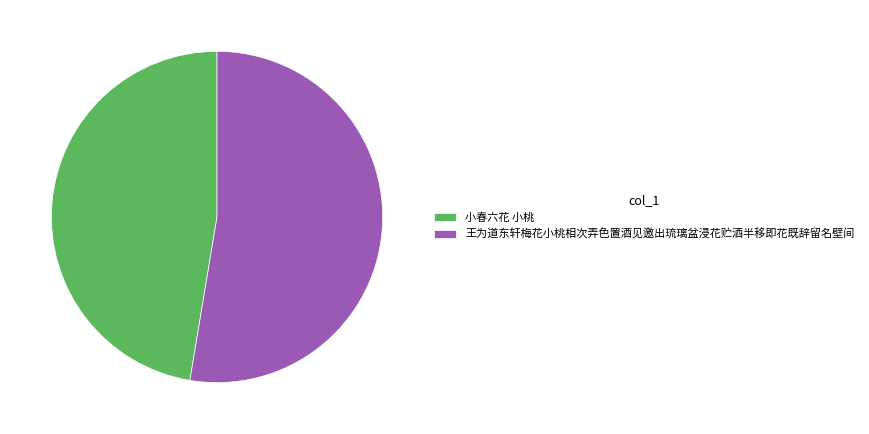

Approximately how many times larger is the value at 王为道东轩梅花小桃相次弄色置酒见邀出琉璃盆浸花贮酒半移即花既辞留名壁间 compared to 小春六花 小桃?

1.1